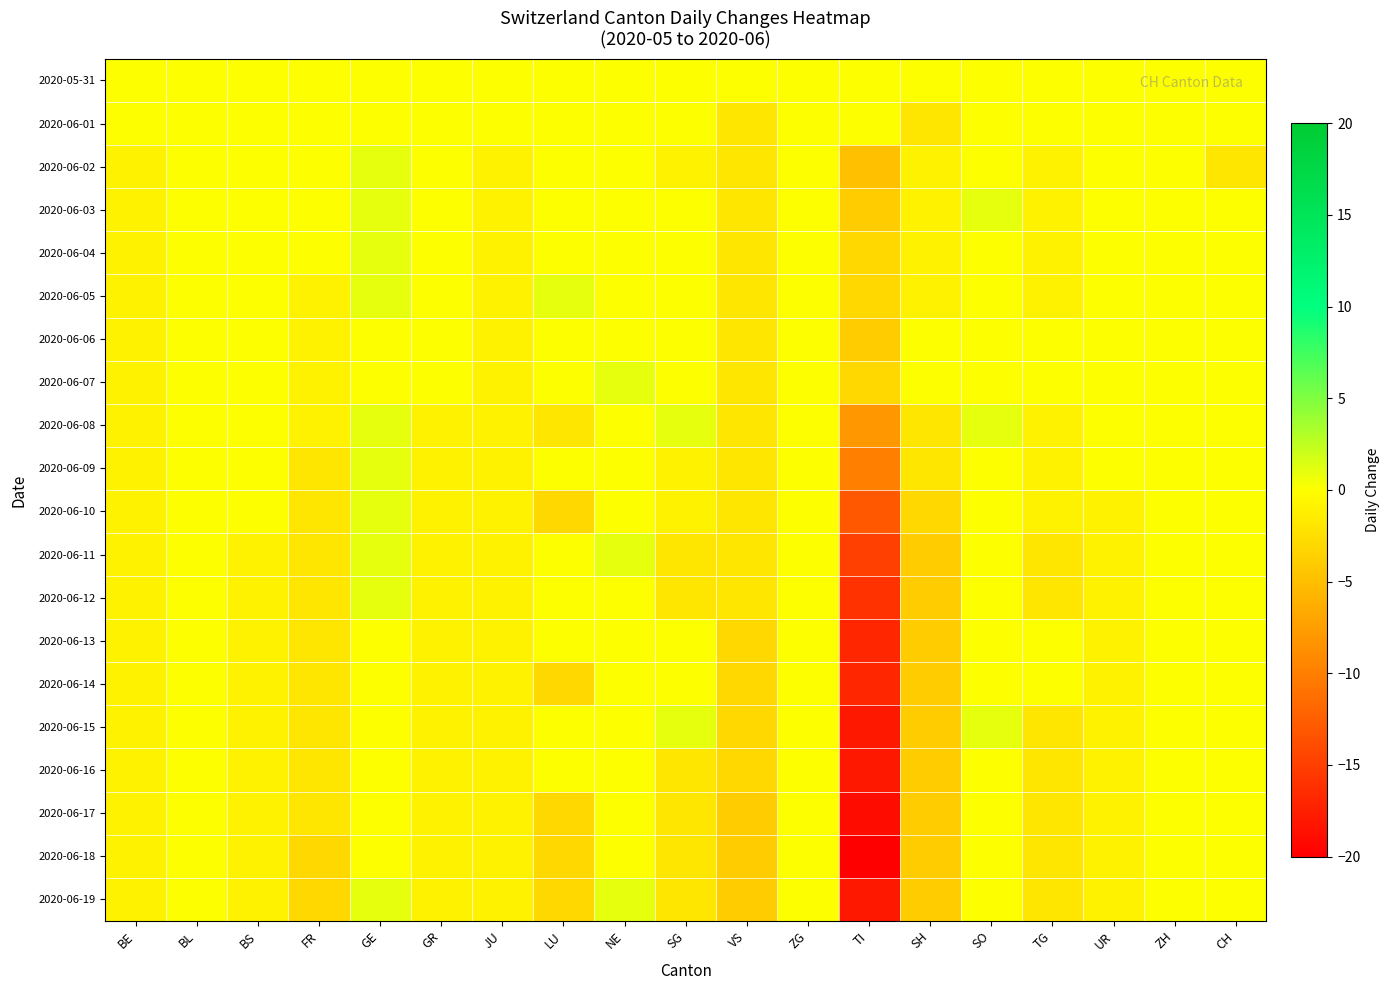

At SG, list the series in order from smallest to largest.

2020-06-11, 2020-06-12, 2020-06-16, 2020-06-17, 2020-06-18, 2020-06-19, 2020-06-02, 2020-06-09, 2020-06-10, 2020-05-31, 2020-06-01, 2020-06-03, 2020-06-04, 2020-06-05, 2020-06-06, 2020-06-07, 2020-06-13, 2020-06-14, 2020-06-08, 2020-06-15